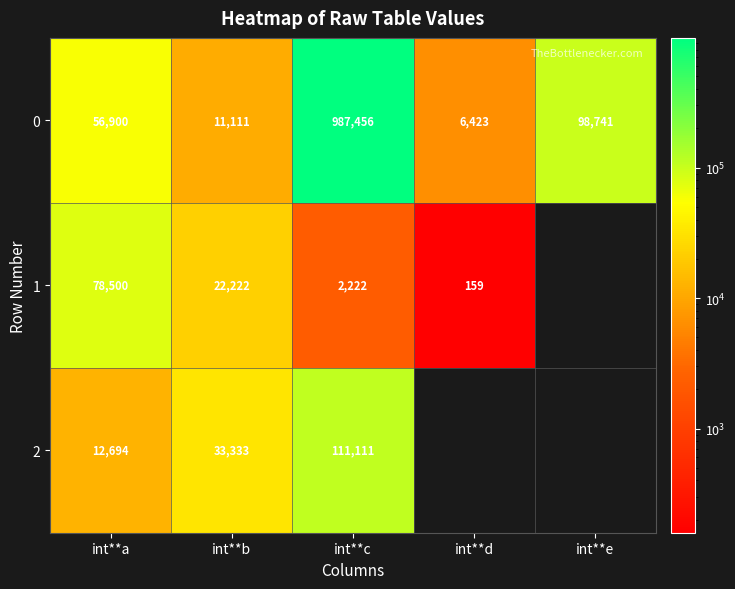

True or false: 1 has a value of 285 at int**d.

False